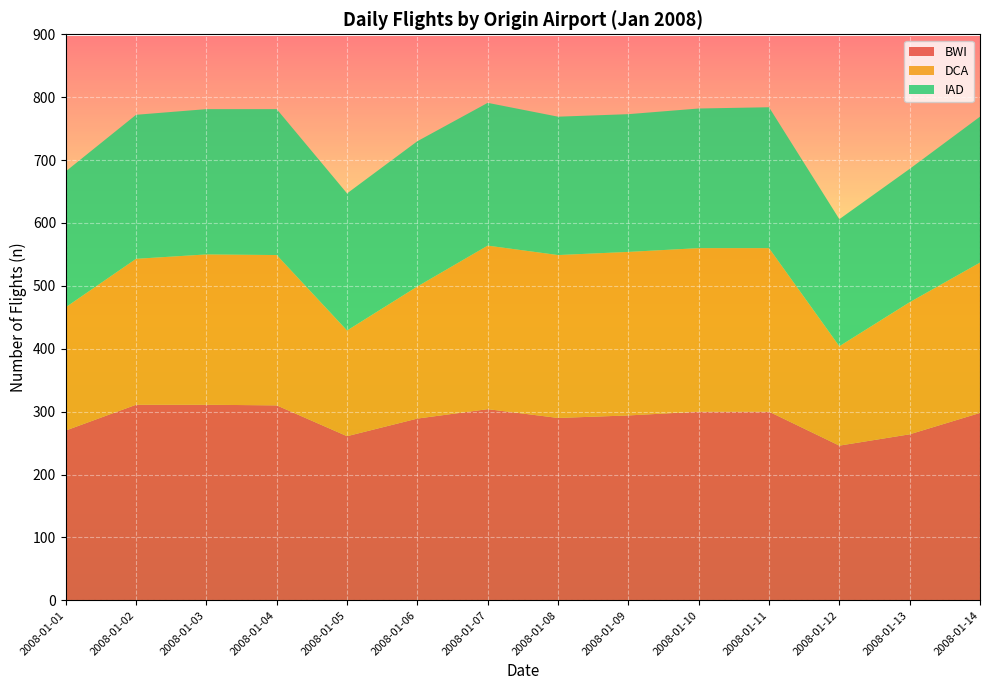

Reading left to right, extract all data points from this chart.

BWI: 2008-01-01=270	2008-01-02=311	2008-01-03=311	2008-01-04=310	2008-01-05=261	2008-01-06=289	2008-01-07=304	2008-01-08=290	2008-01-09=294	2008-01-10=300	2008-01-11=300	2008-01-12=246	2008-01-13=264	2008-01-14=298
DCA: 2008-01-01=196	2008-01-02=232	2008-01-03=239	2008-01-04=239	2008-01-05=168	2008-01-06=210	2008-01-07=260	2008-01-08=259	2008-01-09=260	2008-01-10=260	2008-01-11=260	2008-01-12=158	2008-01-13=210	2008-01-14=239
IAD: 2008-01-01=216	2008-01-02=229	2008-01-03=231	2008-01-04=232	2008-01-05=218	2008-01-06=231	2008-01-07=227	2008-01-08=220	2008-01-09=219	2008-01-10=222	2008-01-11=224	2008-01-12=202	2008-01-13=212	2008-01-14=232